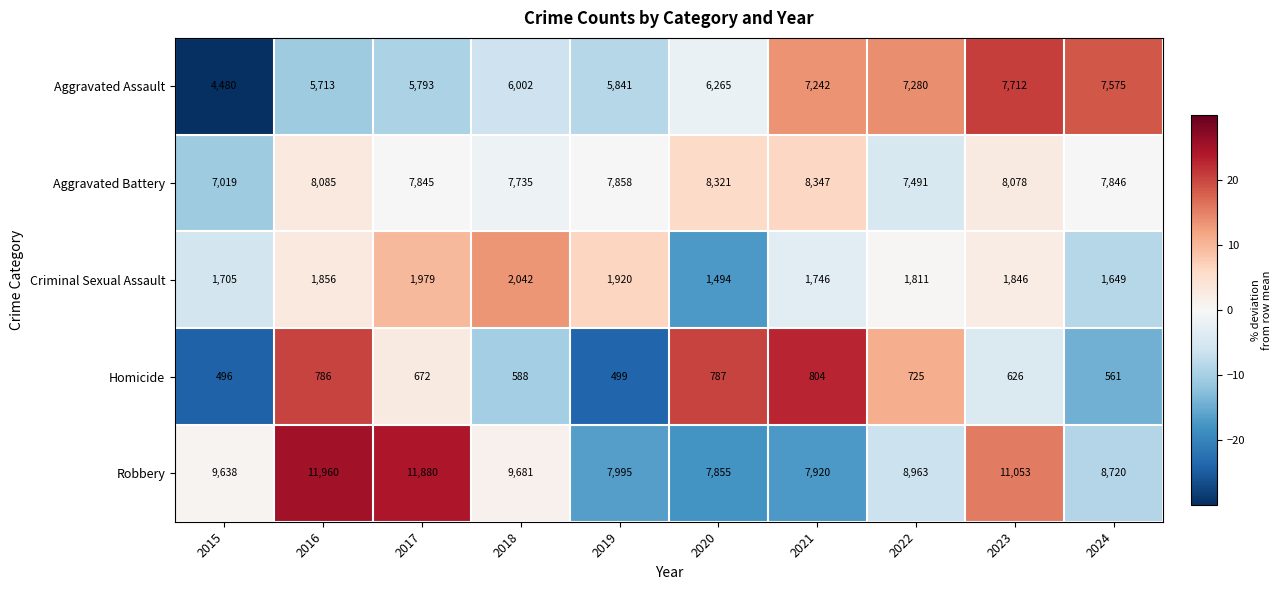

Count the number of data series in this chart.

5